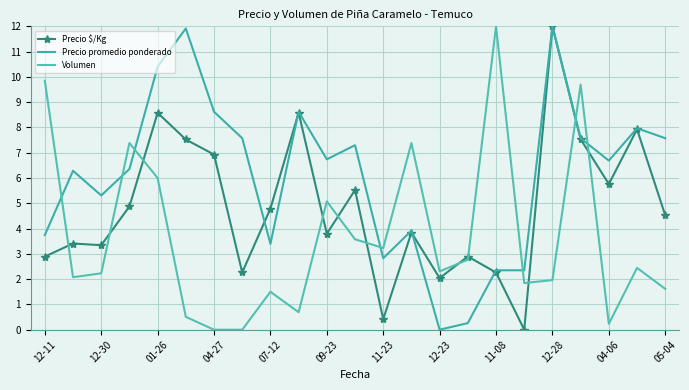

How many times do Precio $/Kg and Precio promedio ponderado cross each other?

4